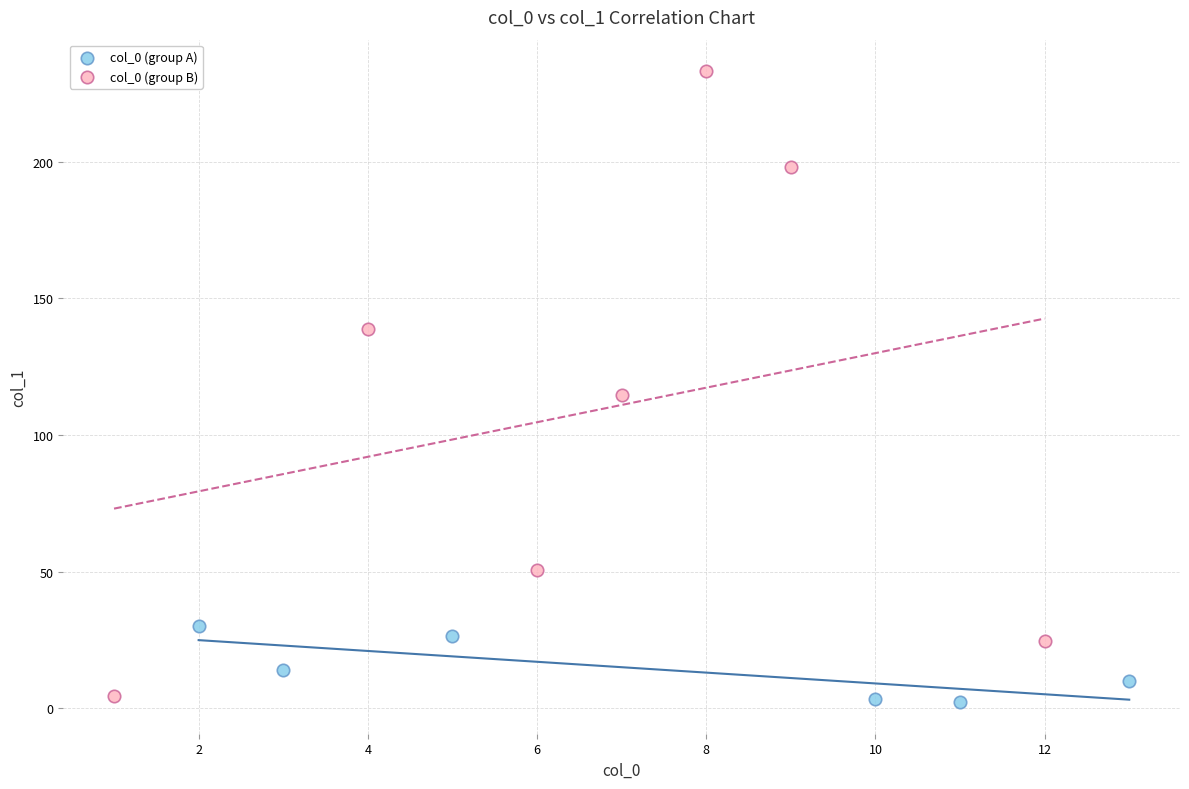

Which series reaches the maximum Y coordinate?

col_0 (group B)